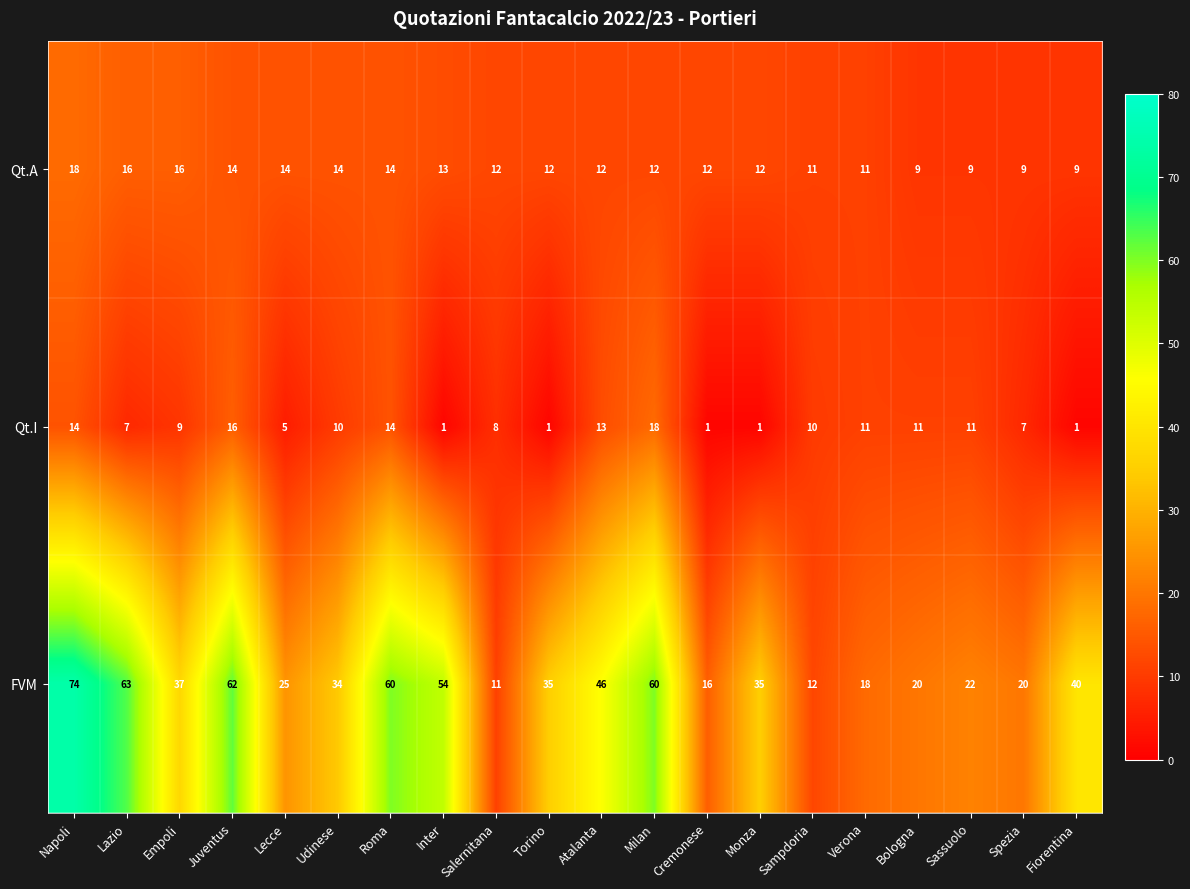

What is the sum of the FVM values at Sassuolo and Juventus?

84